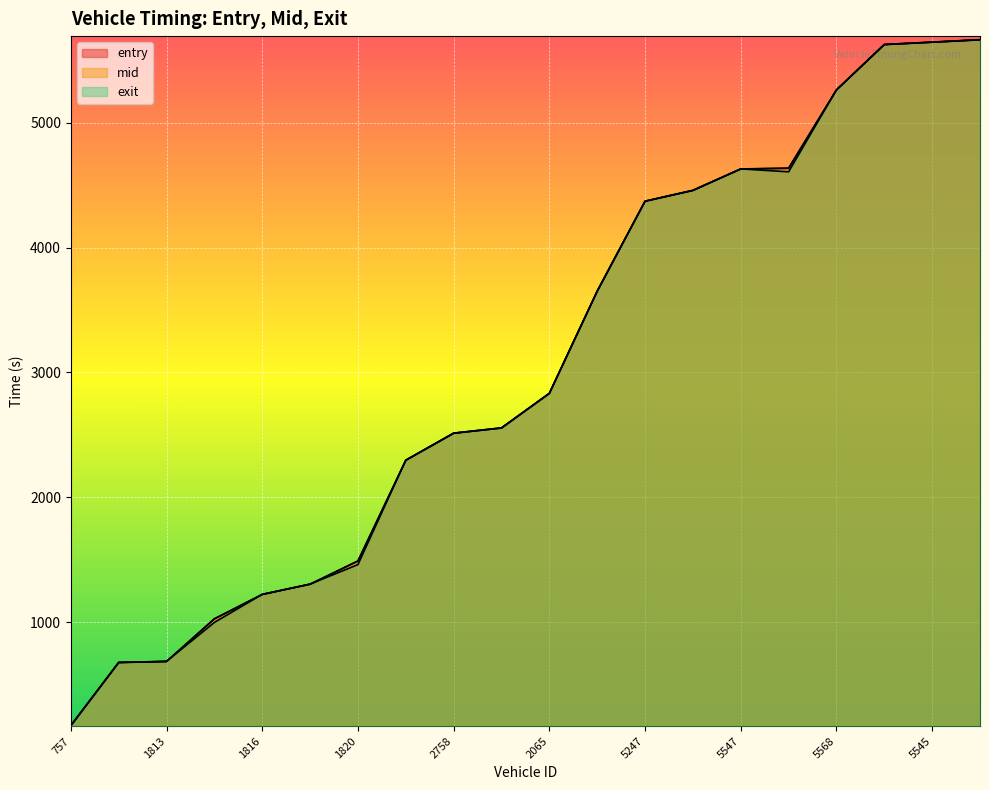

What is the average value of the entry series?

3035.0